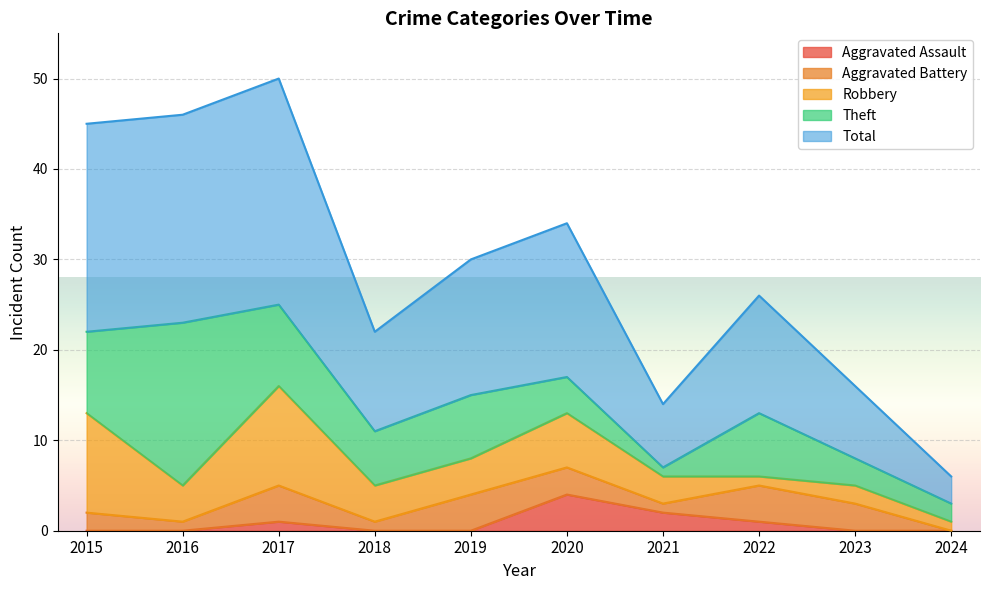

What is the total value across all series at 2015?

45